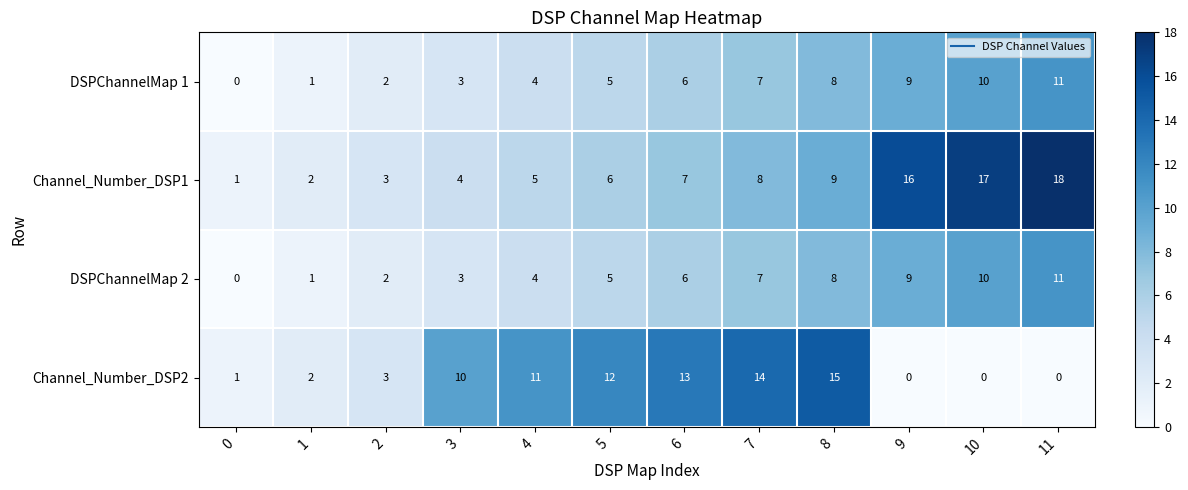

The value of DSPChannelMap 1 at 10 is 15. True or false?

False